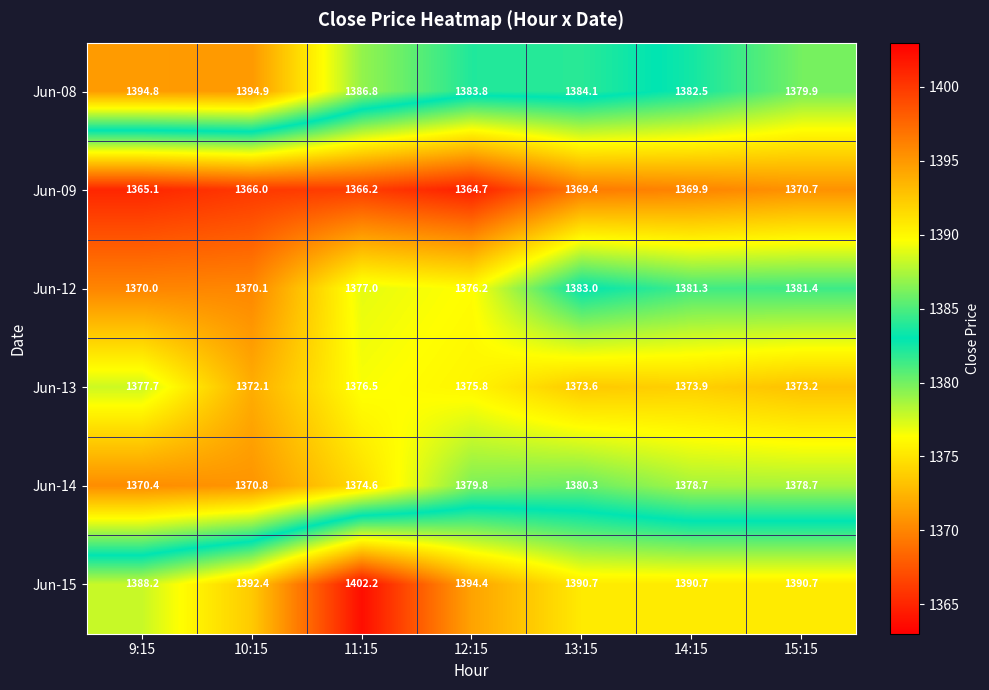

Between 12:15 and 13:15, which series saw the biggest shift?

Jun-12